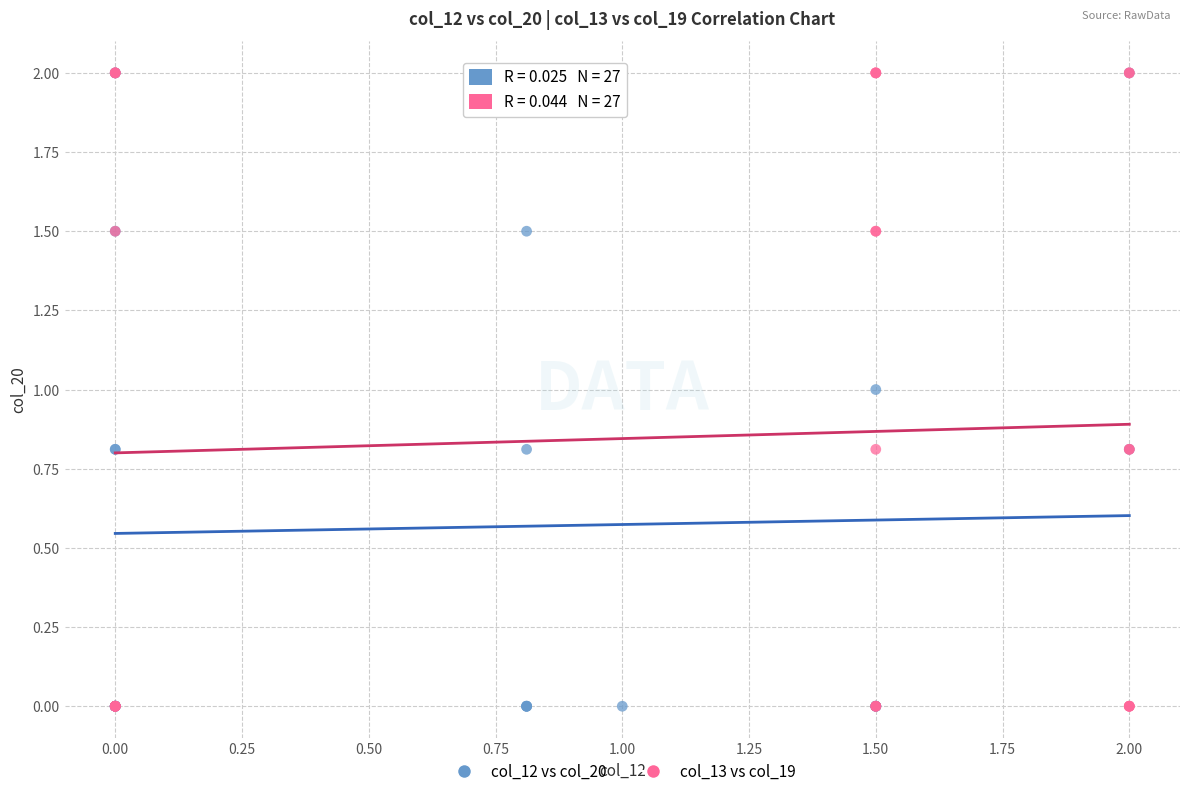

What are all the series names shown in the legend?

col_12 vs col_20, col_13 vs col_19